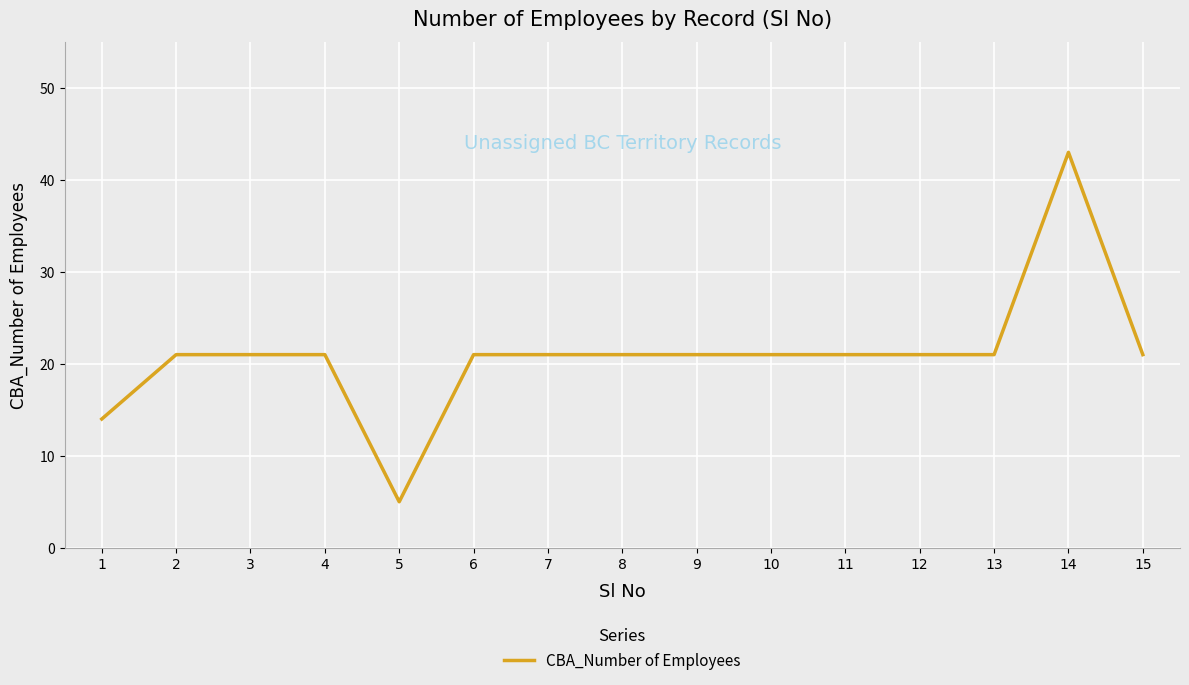

Reading left to right, what are all the values shown in this chart?

14	21	21	21	5	21	21	21	21	21	21	21	21	43	21